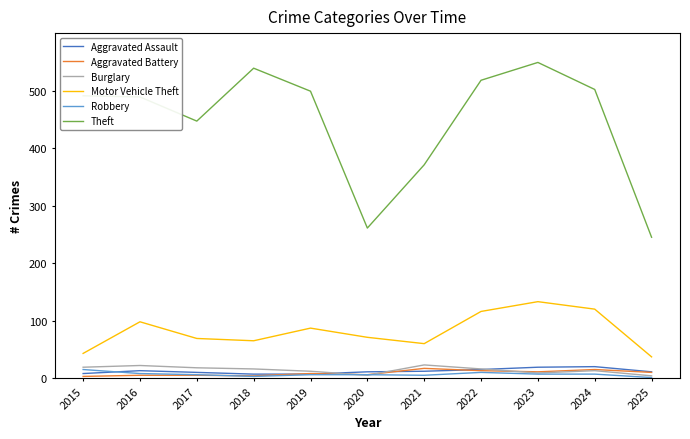

The value of Aggravated Assault at 2024 is 20. True or false?

True